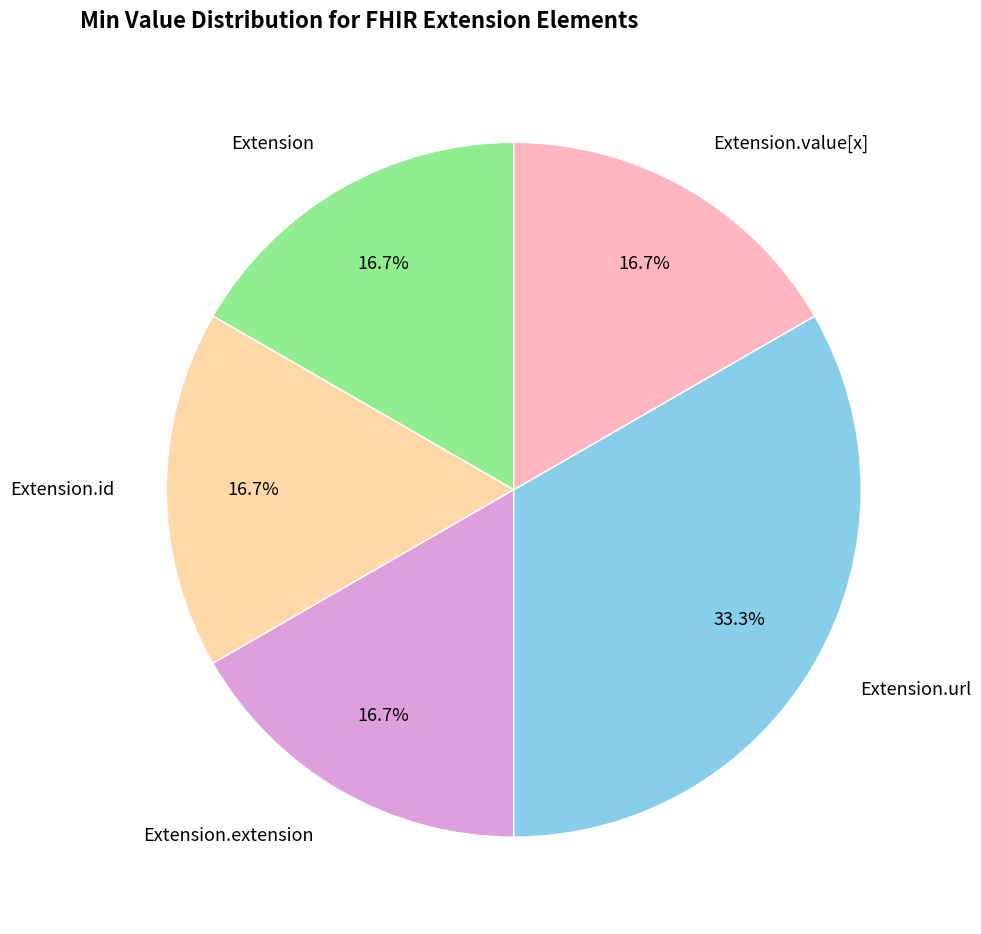

What portion of the pie excludes Extension?

83.3%